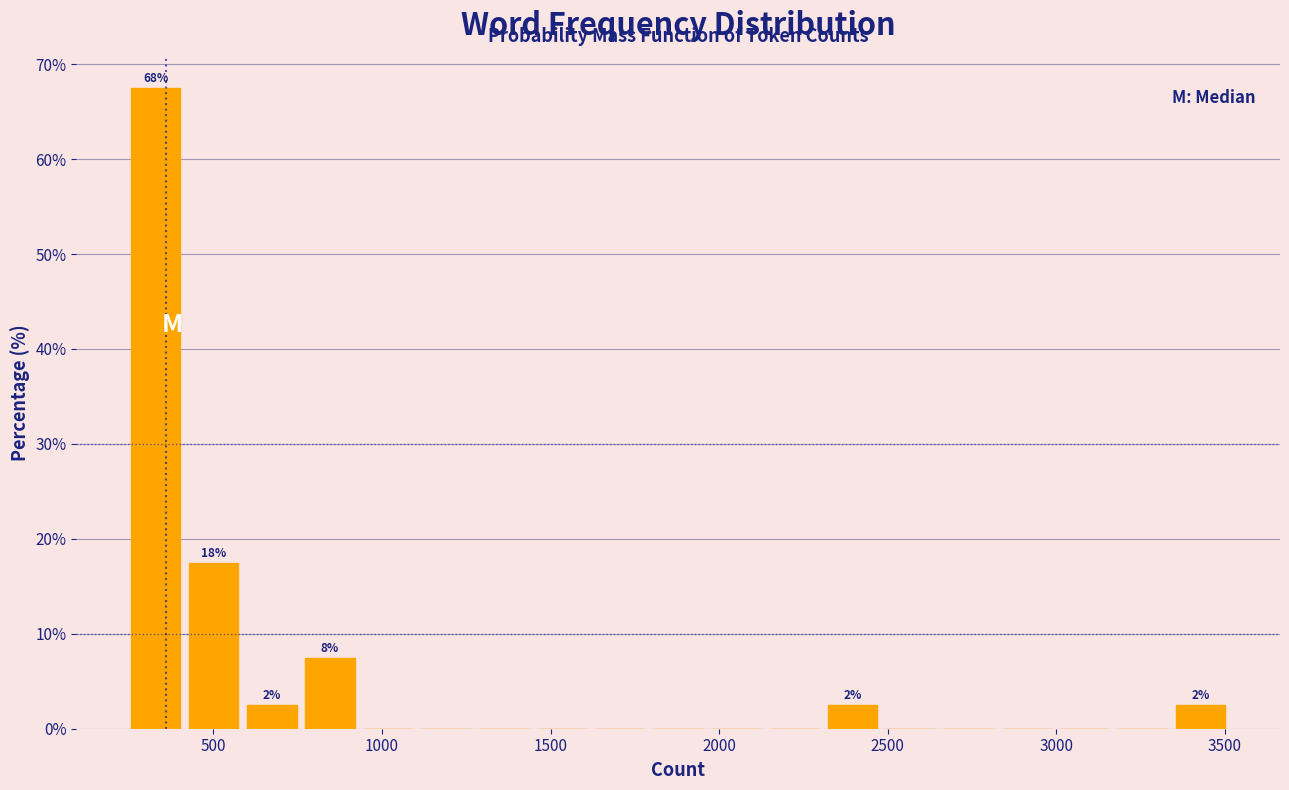

Around what value on the x-axis is the tallest bar? Give the approximate position of its centre, as read against the axis.

350